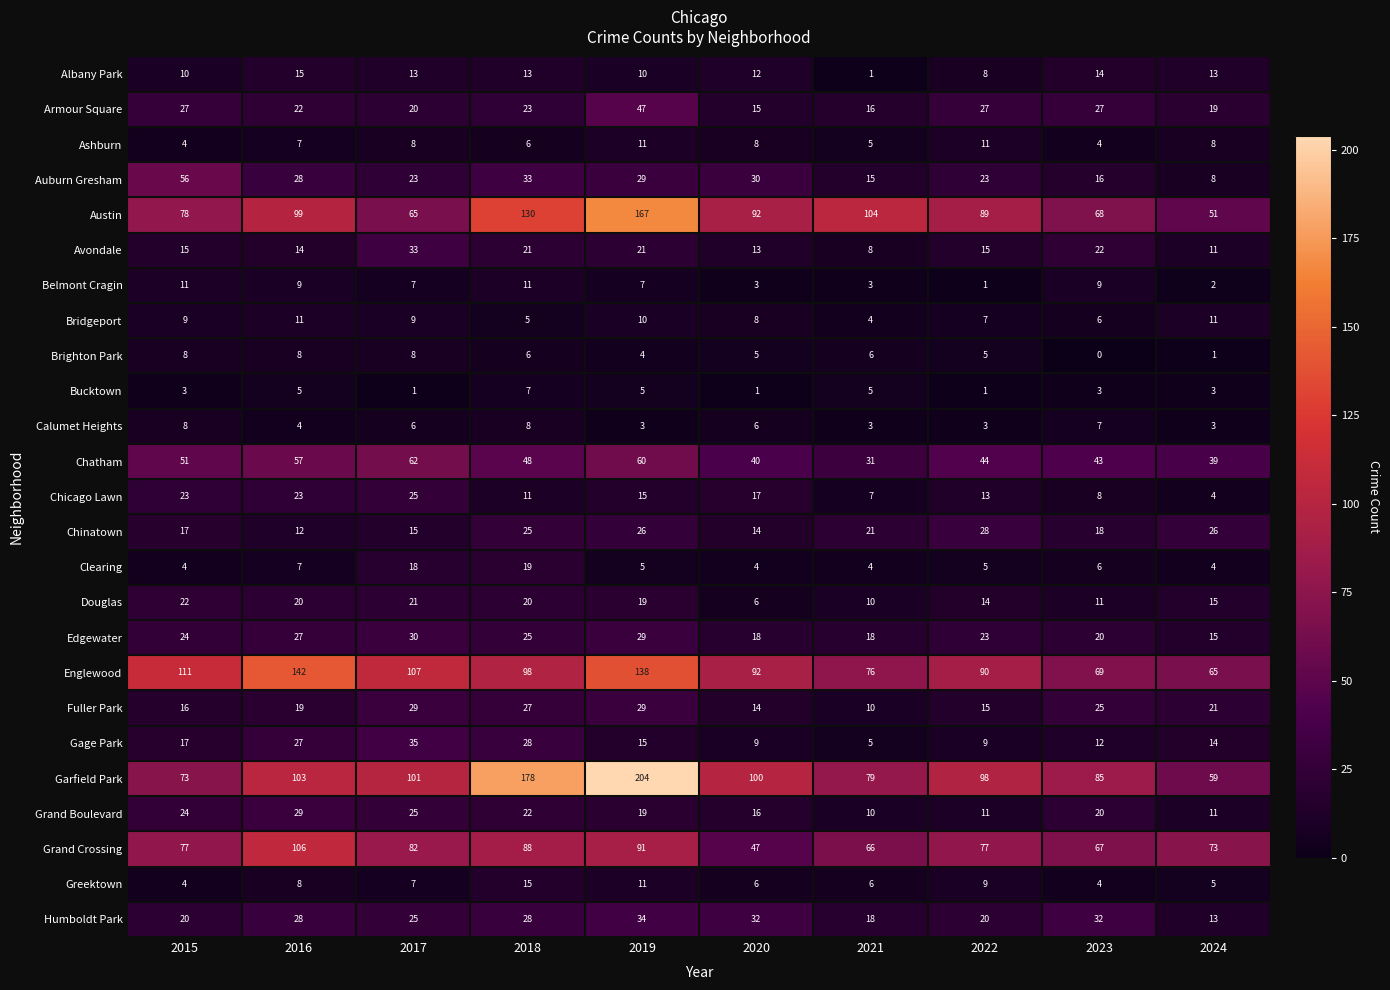

Count the Edgewater values in the range 18 to 27.

7